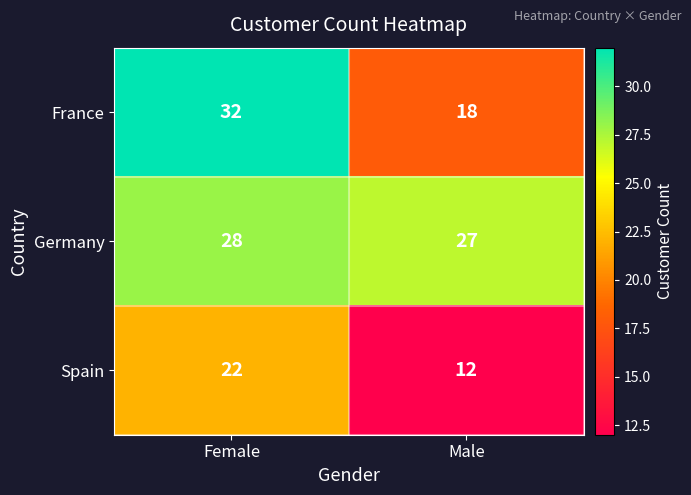

At which category does the chart reach its peak across all series?

Female